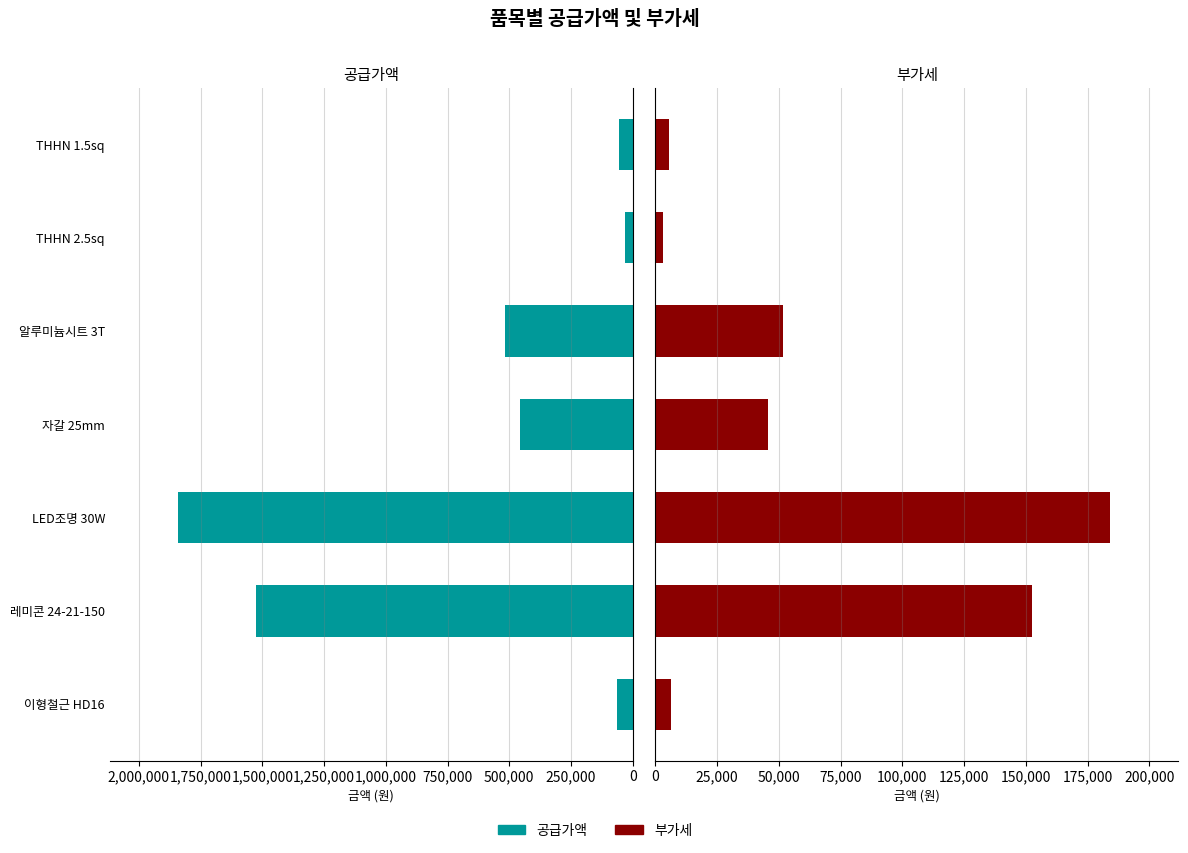

How many data points in 공급가액 are less than 455168?

3